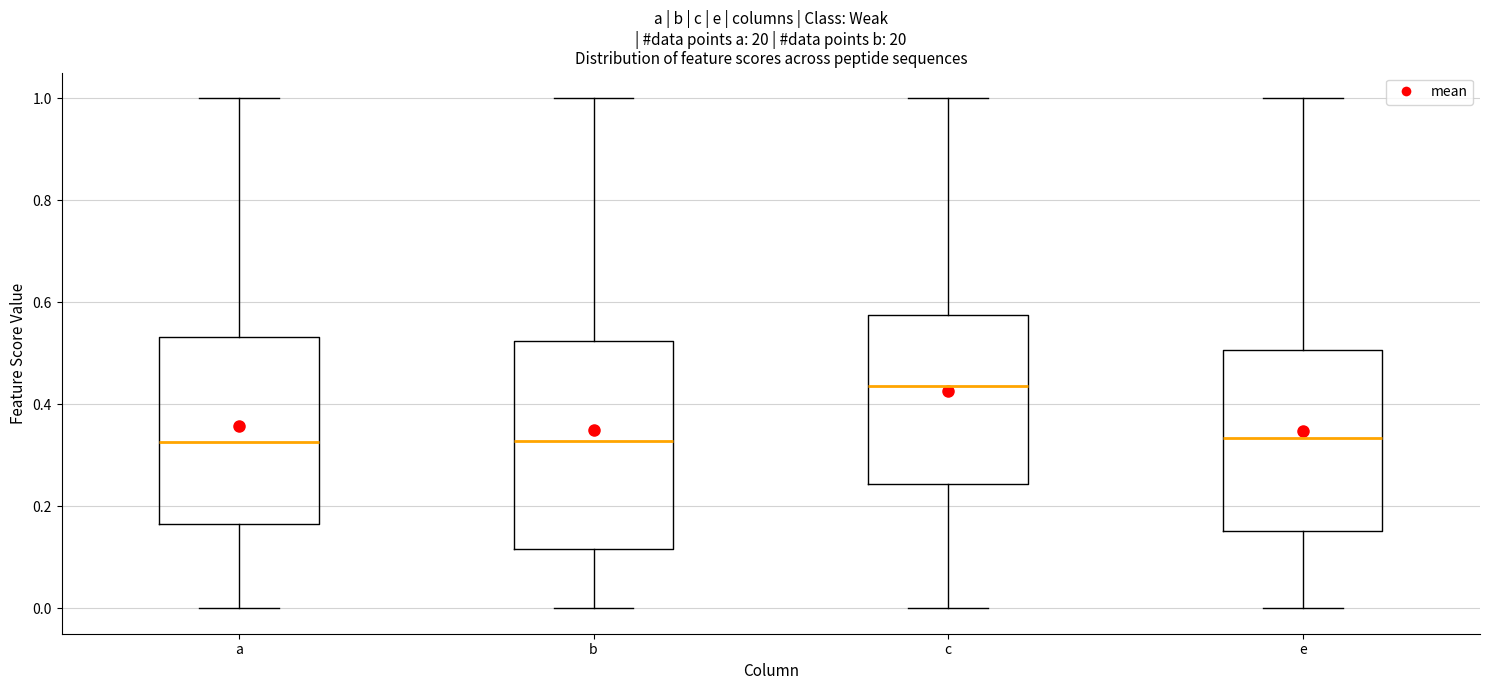

Which box has the highest median line?

c